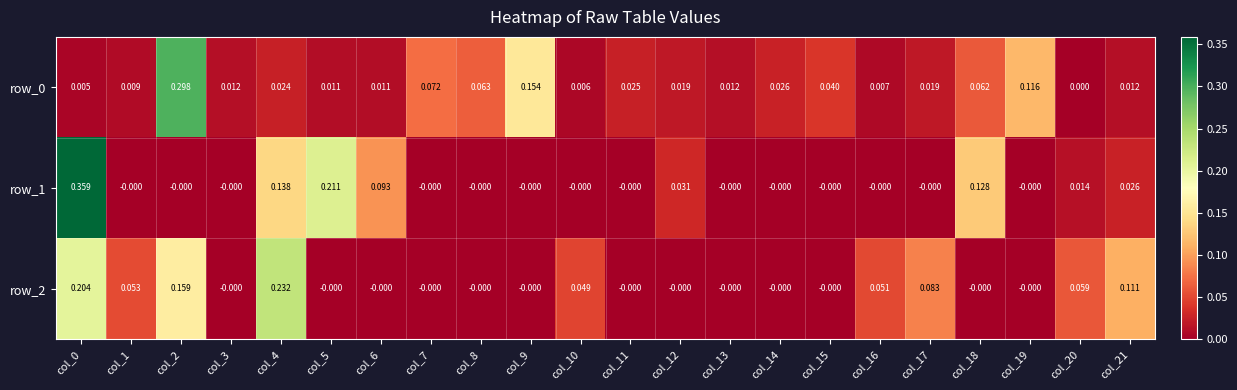

Is the value of row_1 at col_6 greater than the value of row_2 at col_0?

No